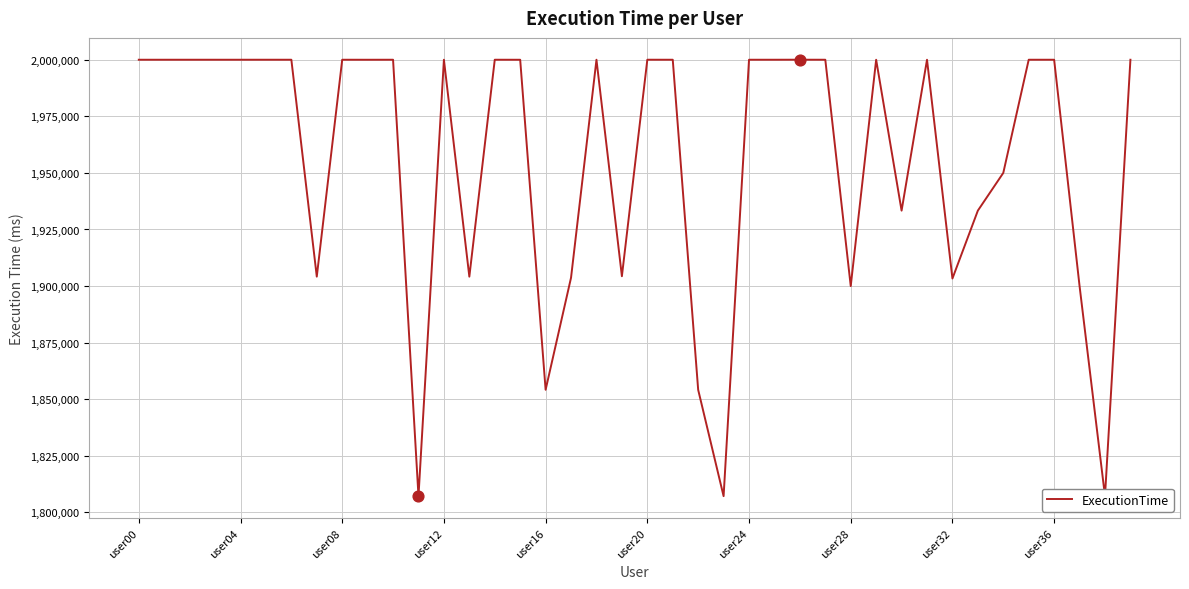

Approximately how many times larger is the value at 18 compared to 37?

1.1